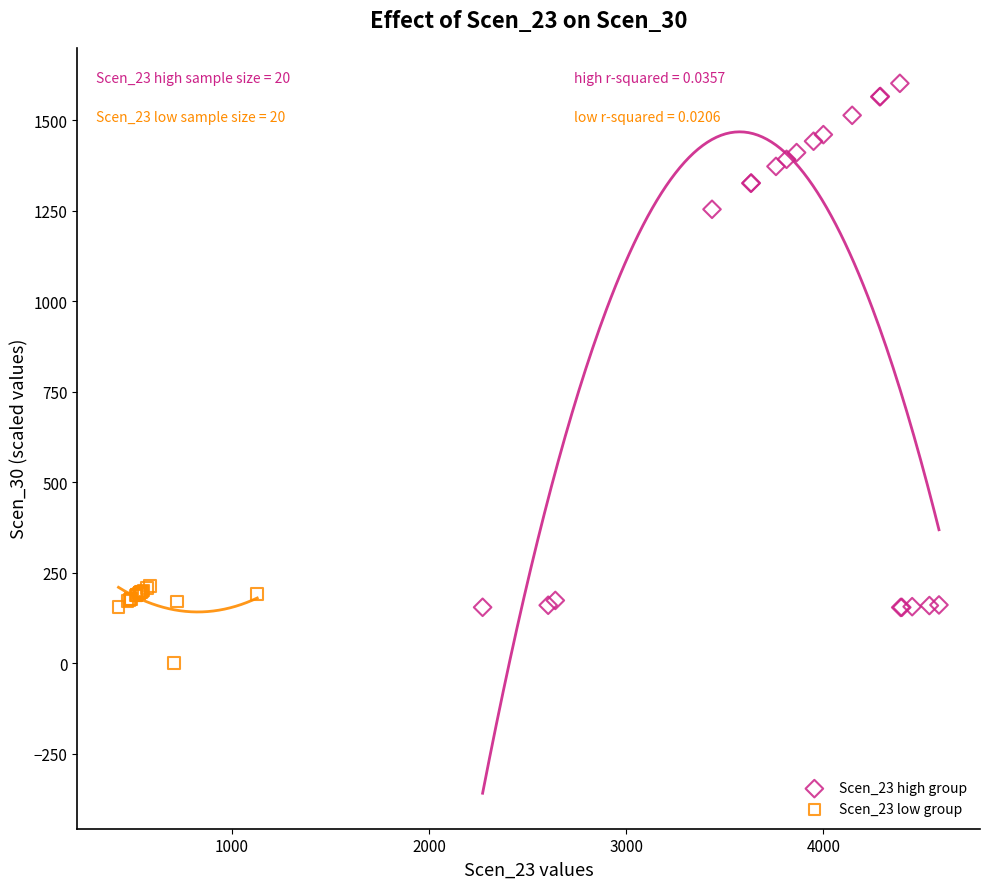

What are all the series names shown in the legend?

Scen_23 high group, Scen_23 low group